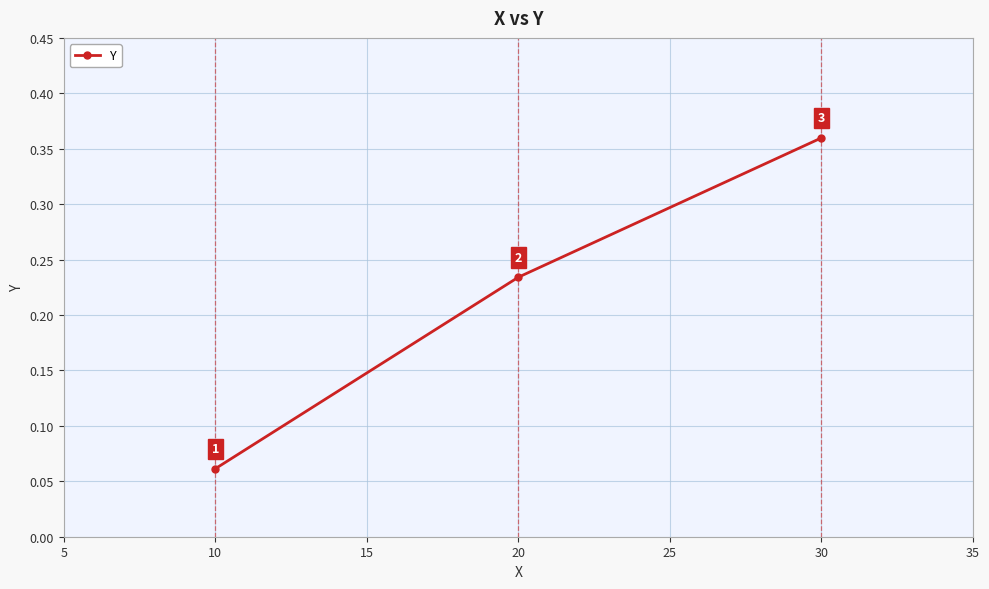

Is it true that the value at 10 is 0.0?

False